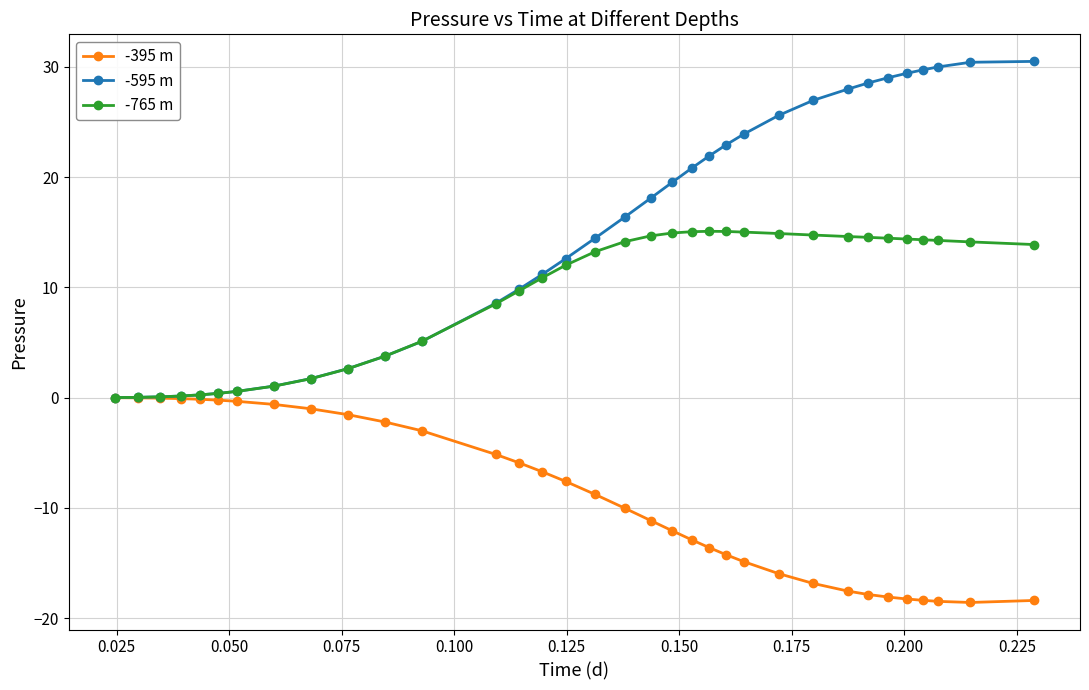

What is the value of the -765 m point at the 17th from the left?

13.2